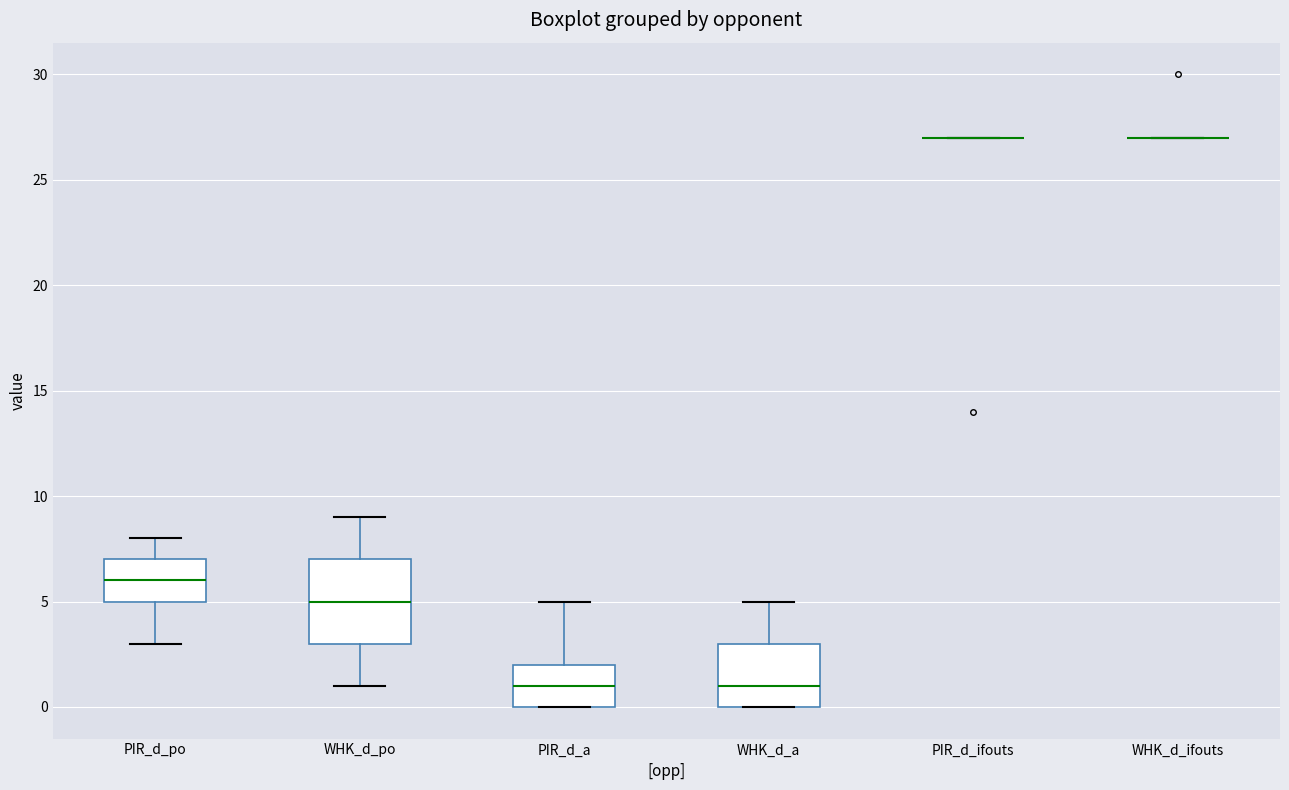

Reading left to right, read every box against the y-axis: the position of its median line, the range the box covers, and the ends of its whiskers. The values are not printed on the chart, so give them approximately, as read against the axis.

PIR_d_po: median 6, box 5 to 7, whiskers 3 to 8
WHK_d_po: median 5, box 3 to 7, whiskers 1 to 9
PIR_d_a: median 1, box 0 to 2, whiskers 0 to 5
WHK_d_a: median 1, box 0 to 3, whiskers 0 to 5
PIR_d_ifouts: box collapsed to a line at 27, whiskers 27 to 27
WHK_d_ifouts: box collapsed to a line at 27, whiskers 27 to 27